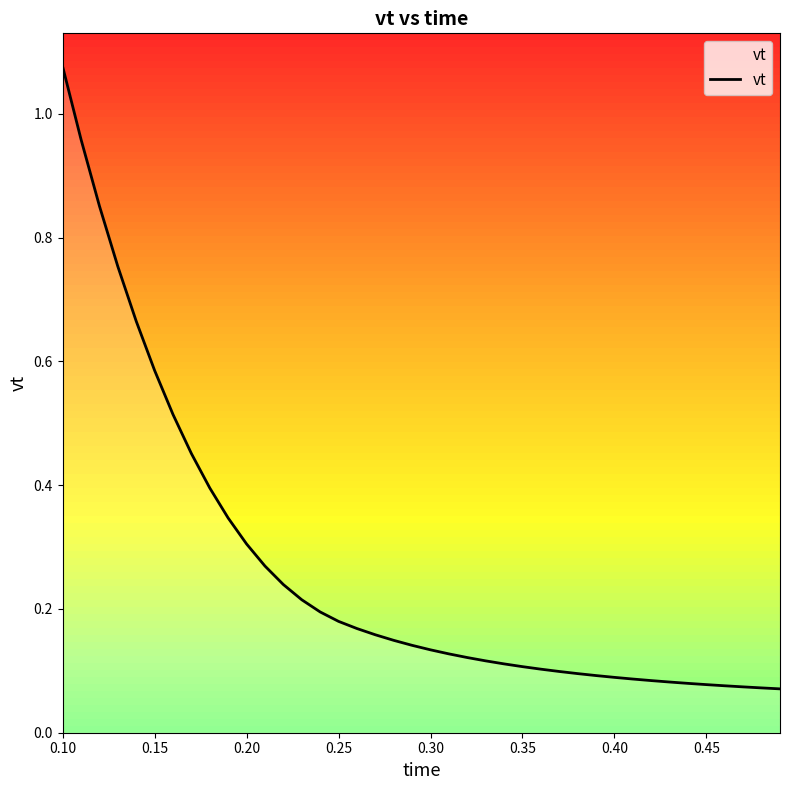

How many lines are shown in the chart?

1